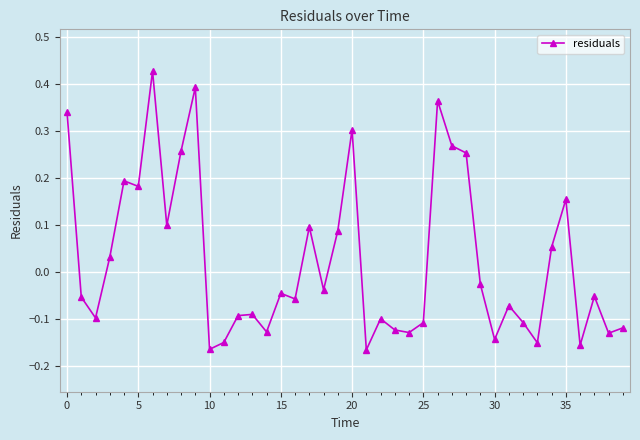

What is the sum of all values?

1.0